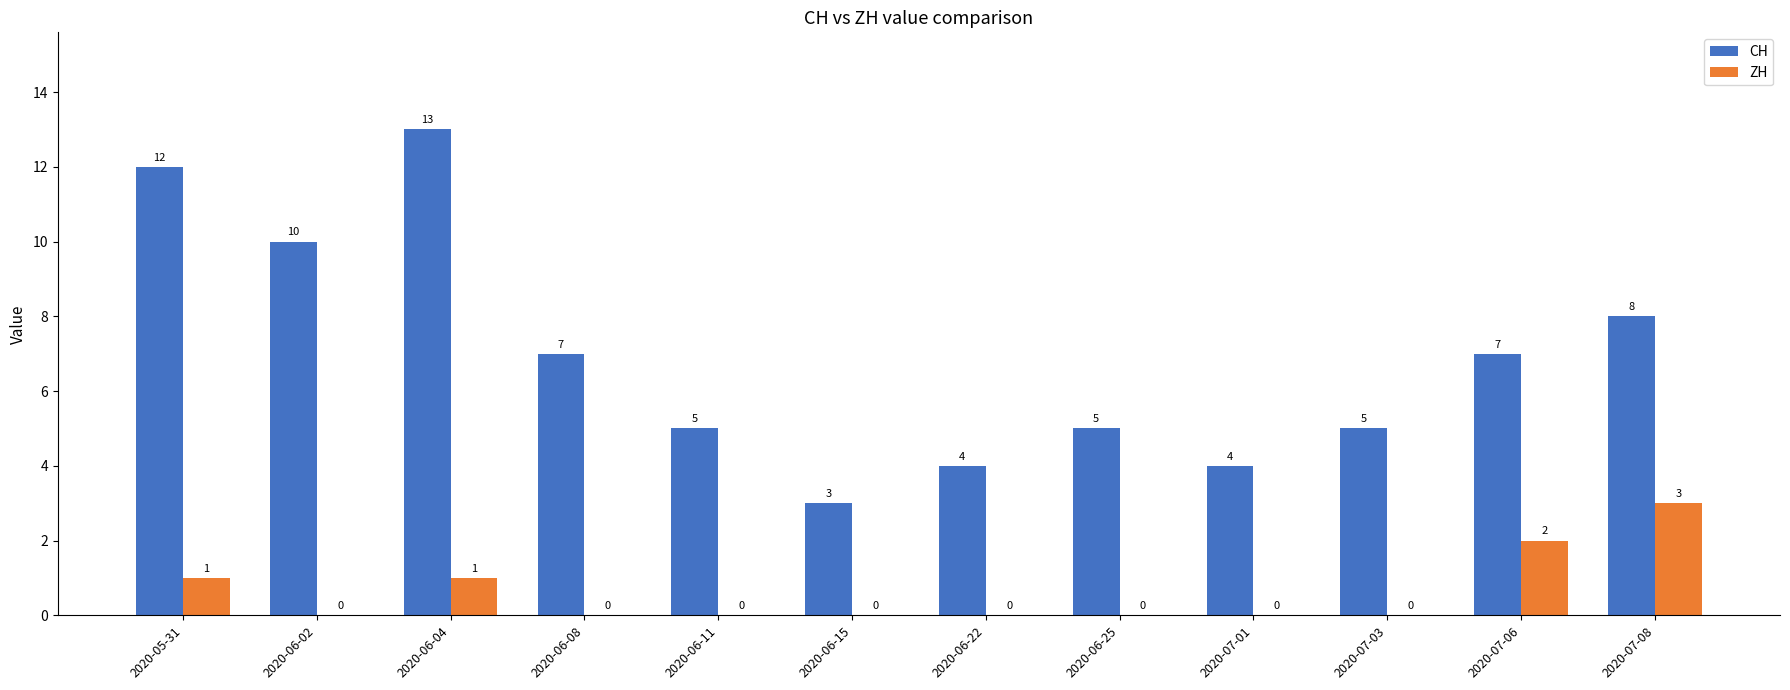

What is the sum of all ZH values?

7